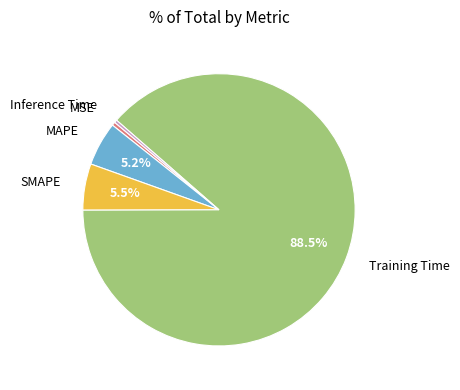

To the nearest percent, what is the difference between the largest and smallest slice percentages?

88%